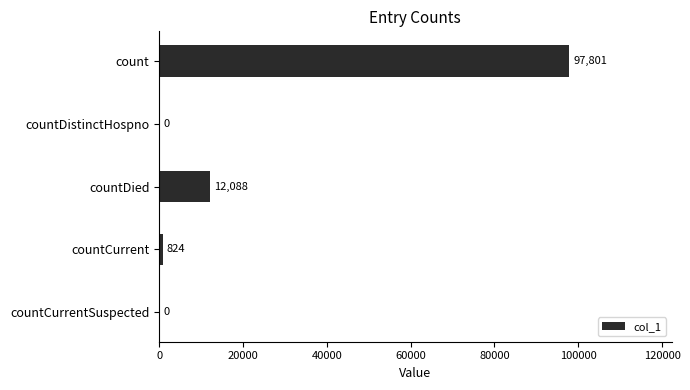

The chart shows a value of 4023 at countDied. True or false?

False